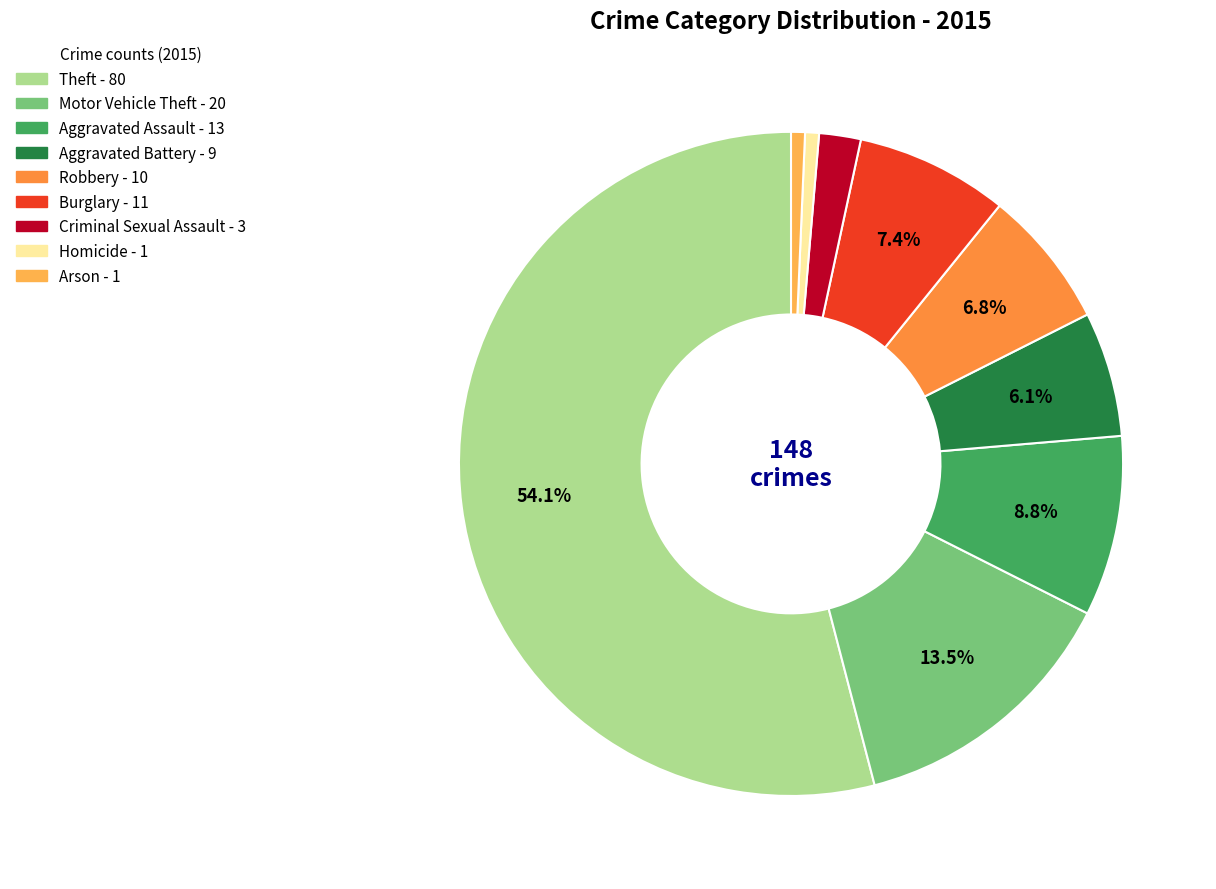

Which has a higher value, Criminal Sexual Assault or Arson?

Criminal Sexual Assault